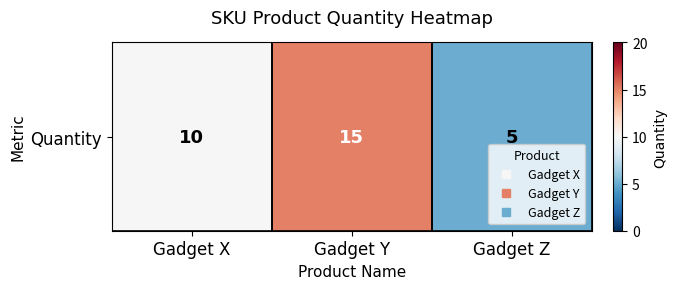

Approximately how many times larger is the value at Gadget X compared to Gadget Z?

2.0